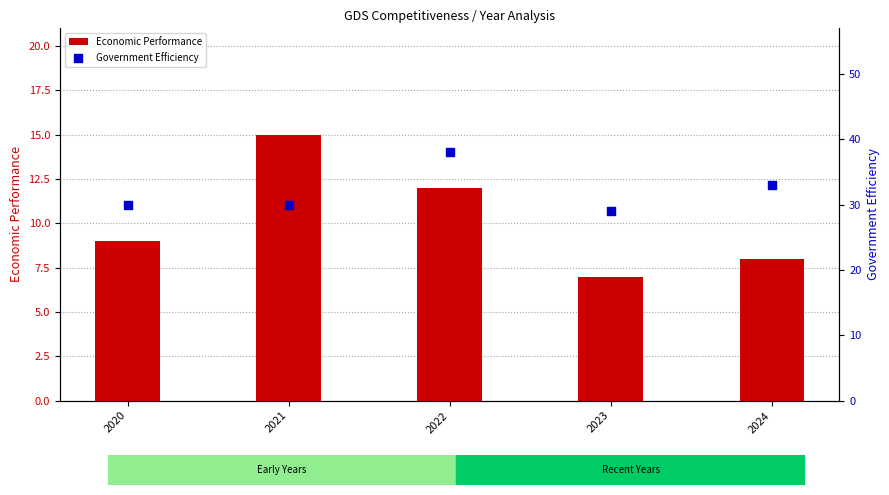

Which series contains the highest Y value?

Government Efficiency